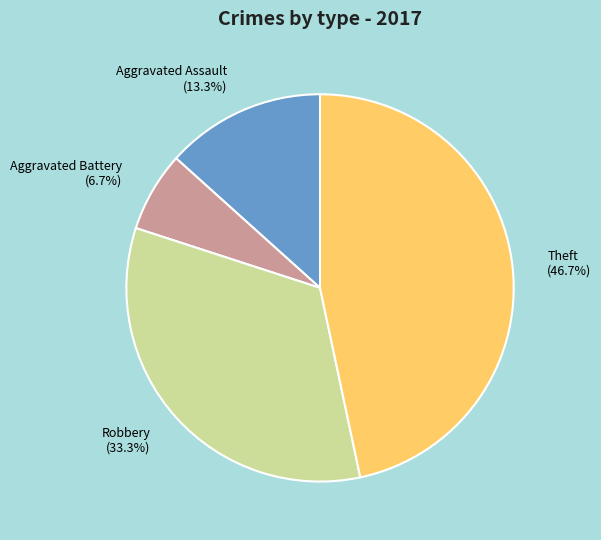

Which category has the biggest portion of the pie?

Theft (46.7%)